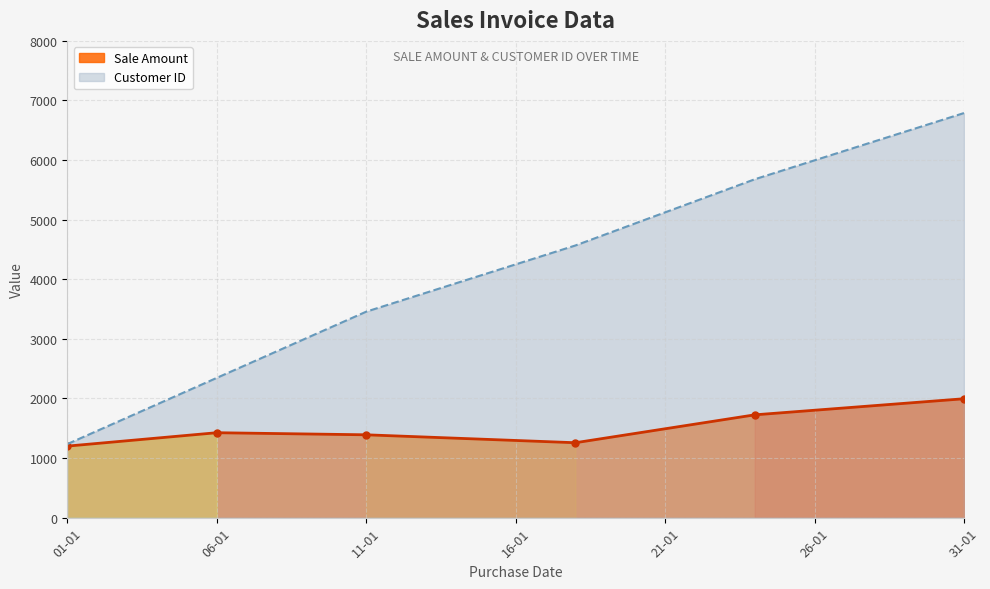

Rank the series by their average value, from lowest to highest.

Sale Amount, Customer ID